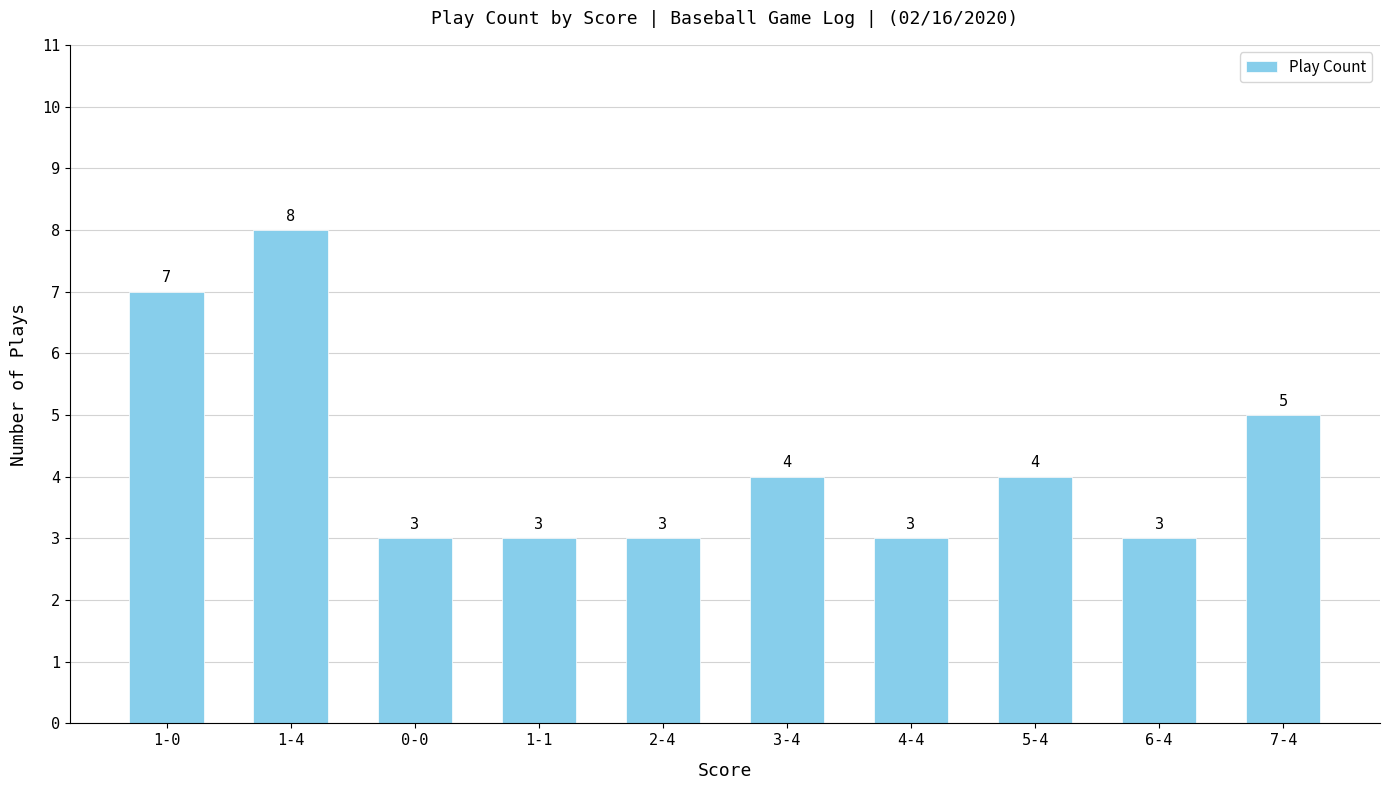

Read the value at 5-4.

4